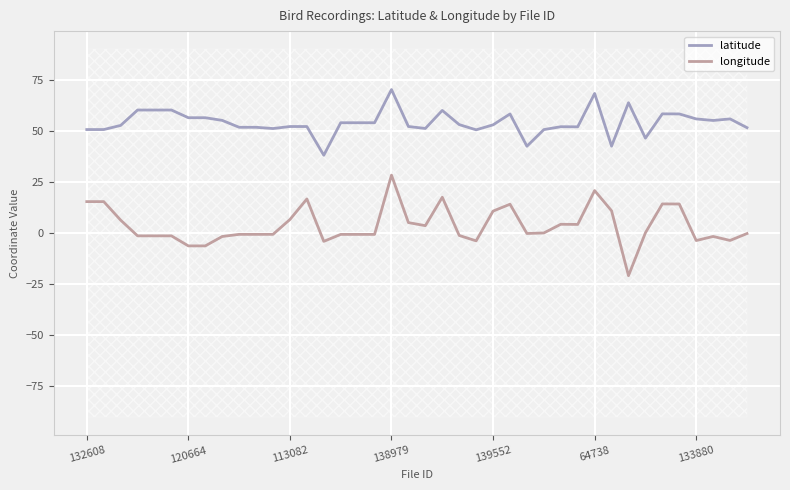

True or false: latitude has more than 2 interior local peaks.

True